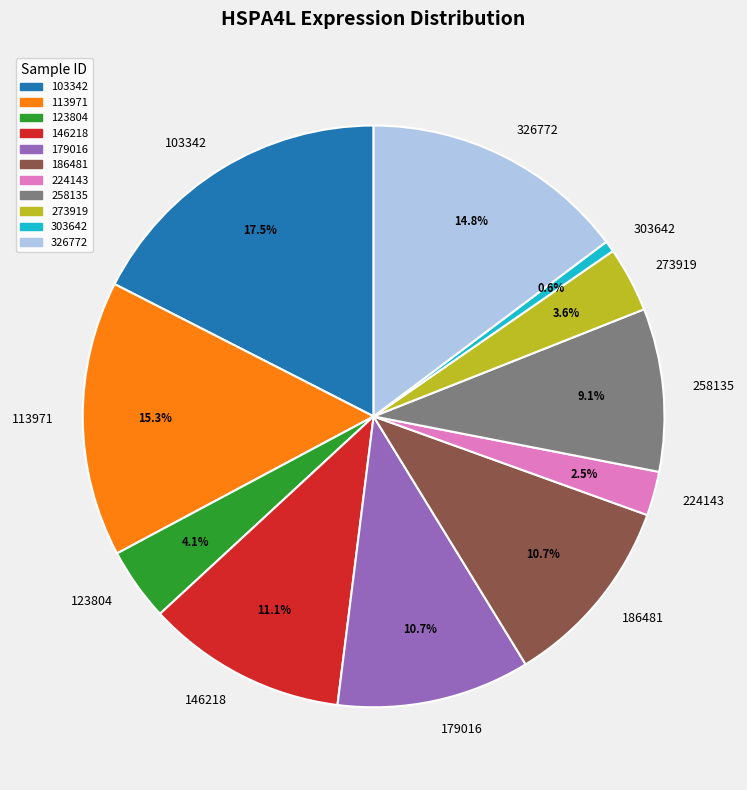

Does 146218 account for over 50% of the chart?

No